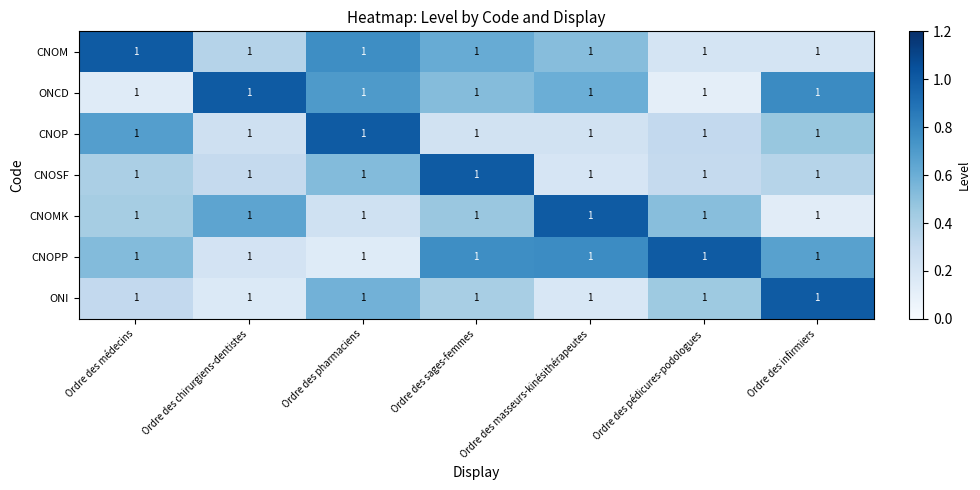

The value of CNOP at Ordre des pédicures-podologues is 0.3. True or false?

True